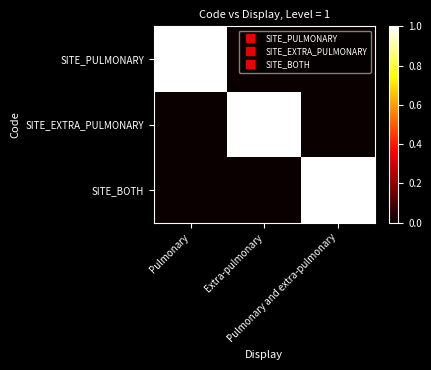

What is the spread (max minus min) of values at Pulmonary and extra-pulmonary?

1